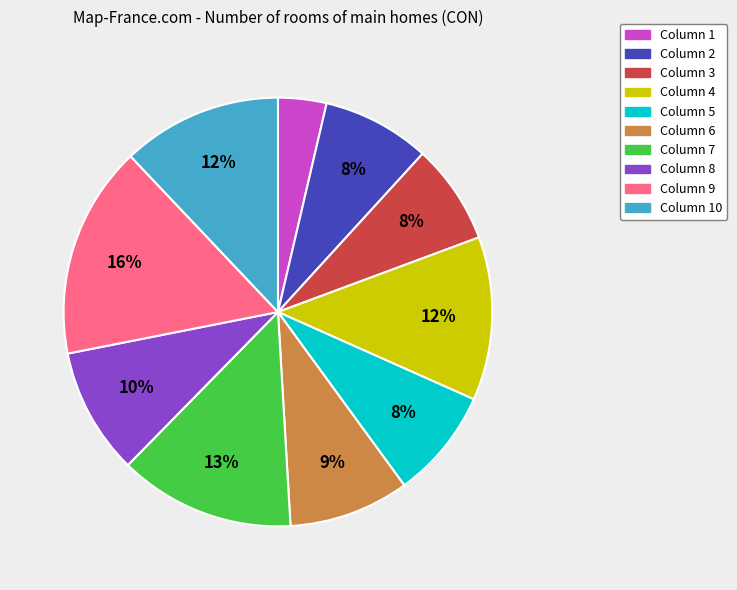

To the nearest percent, what is the average slice percentage?

10%